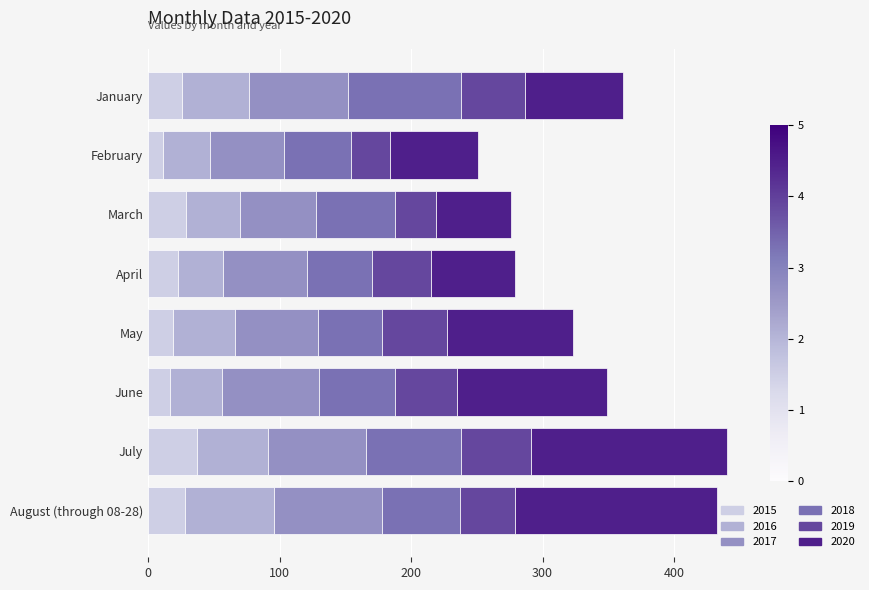

What is the difference between the maximum and minimum values in the 2015 series?

26